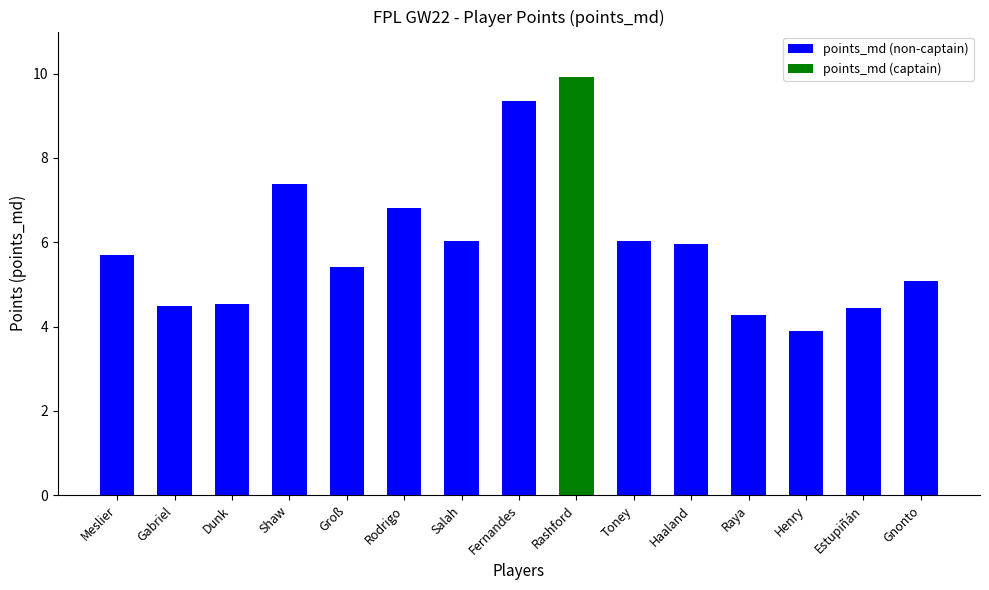

What is the change in value from Dunk to Salah?

+1.5